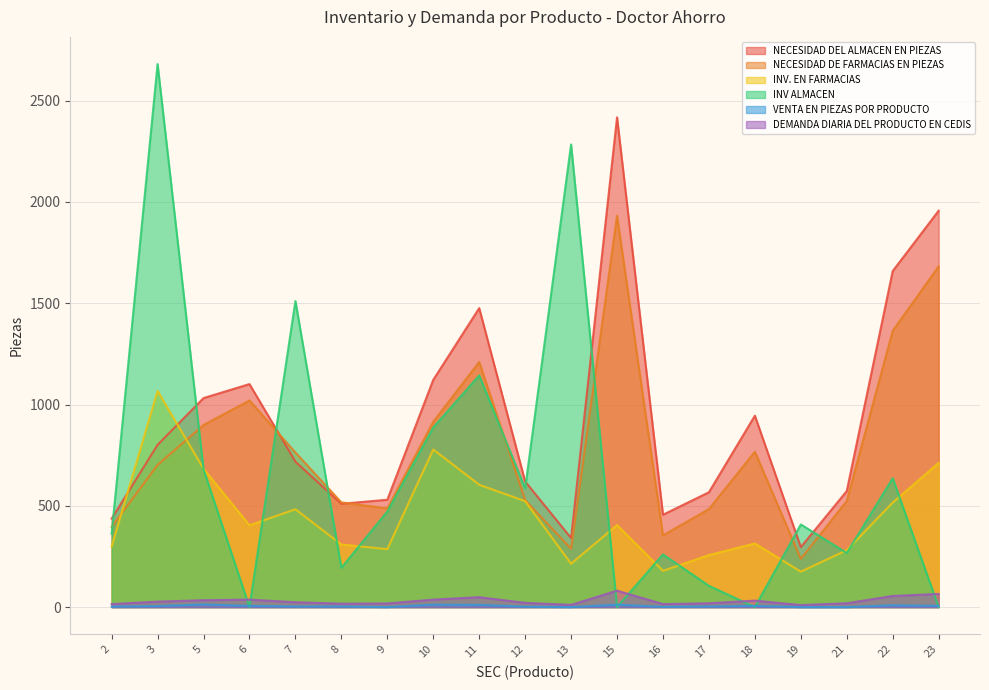

Where is the first local minimum for NECESIDAD DEL ALMACEN EN PIEZAS?

8